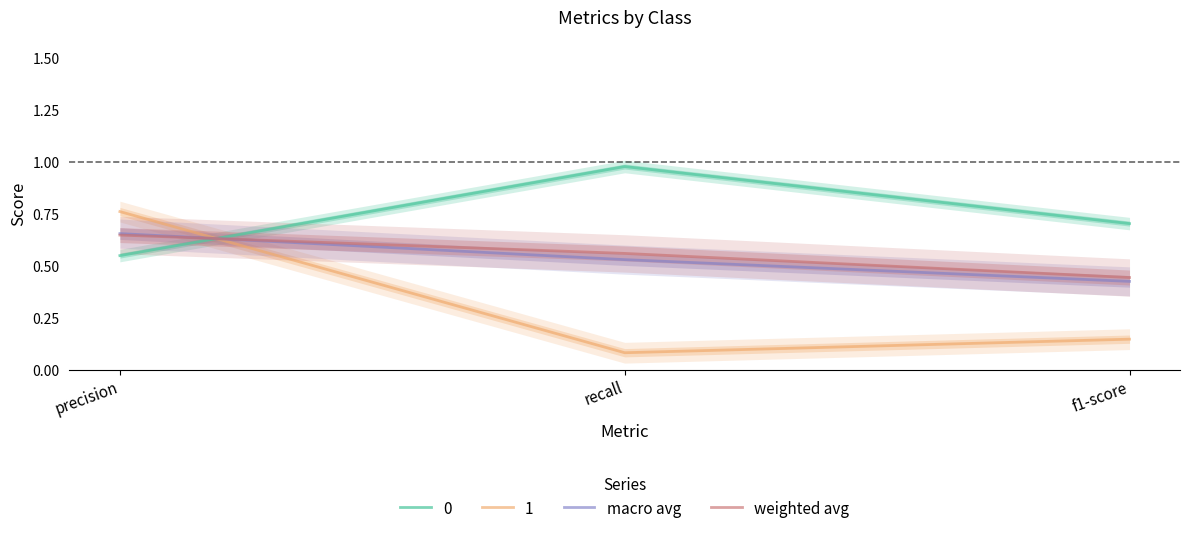

At which label does 0 reach its peak?

recall